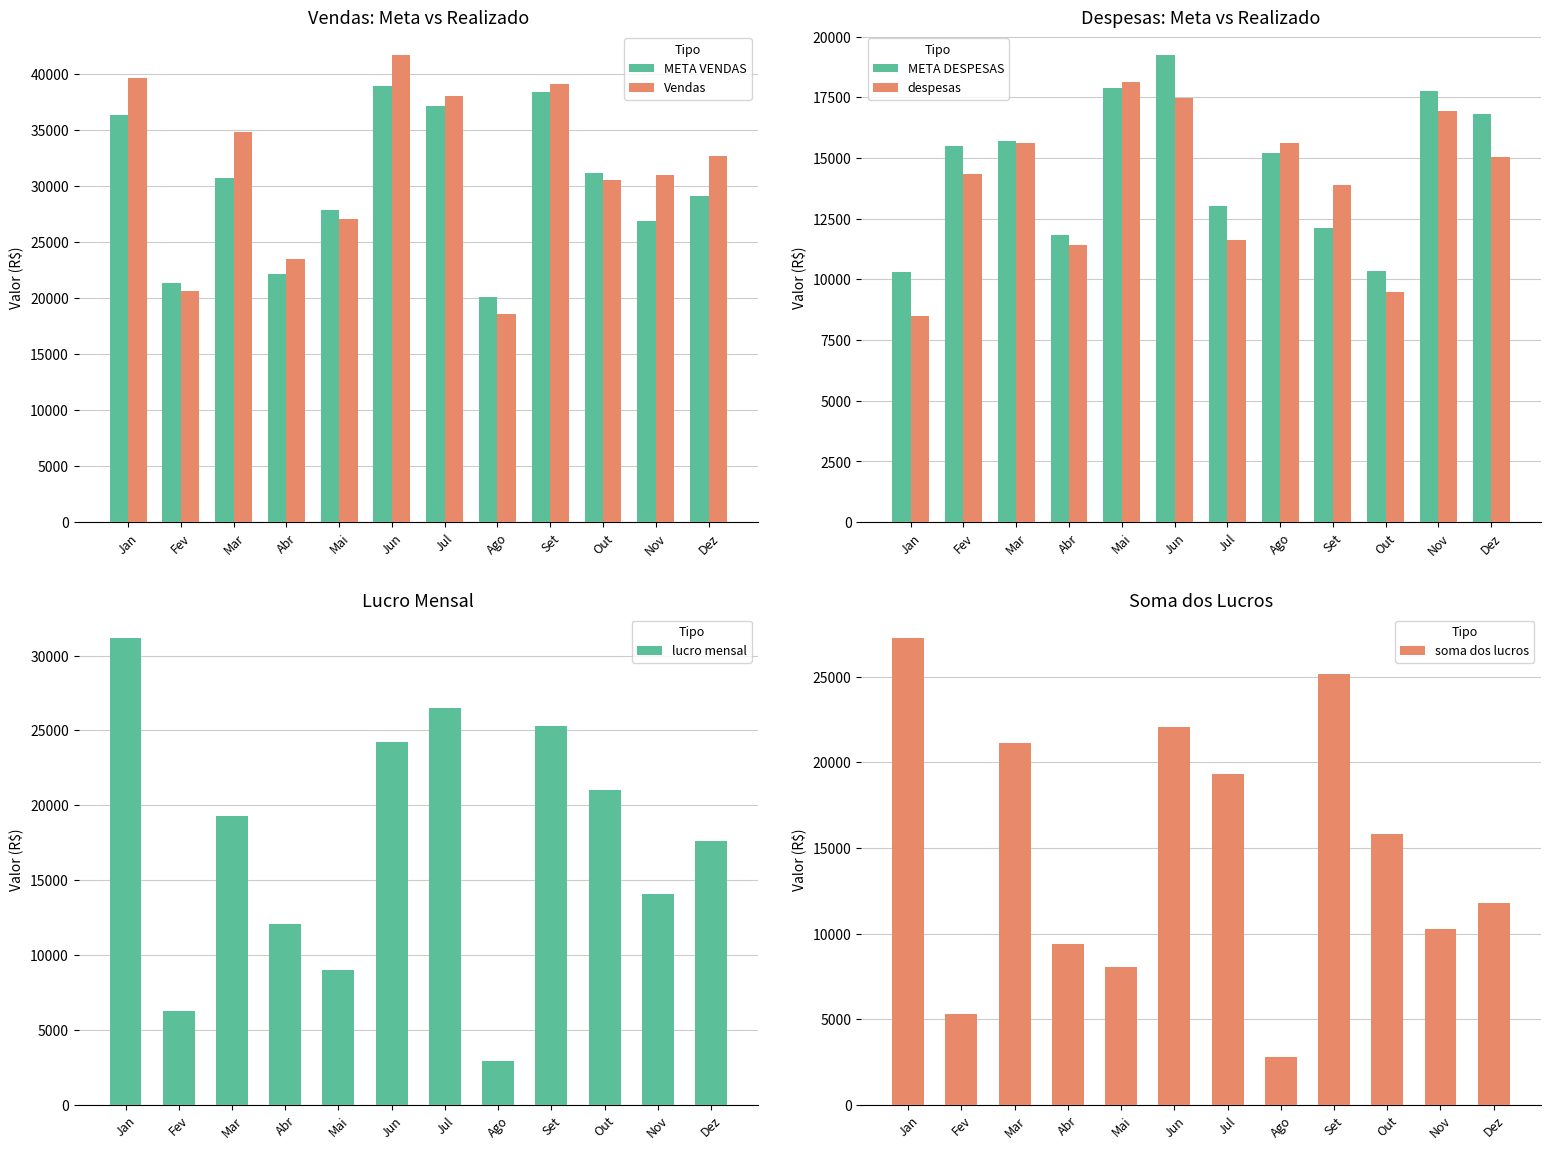

What is the maximum value shown in the chart?

41714.0